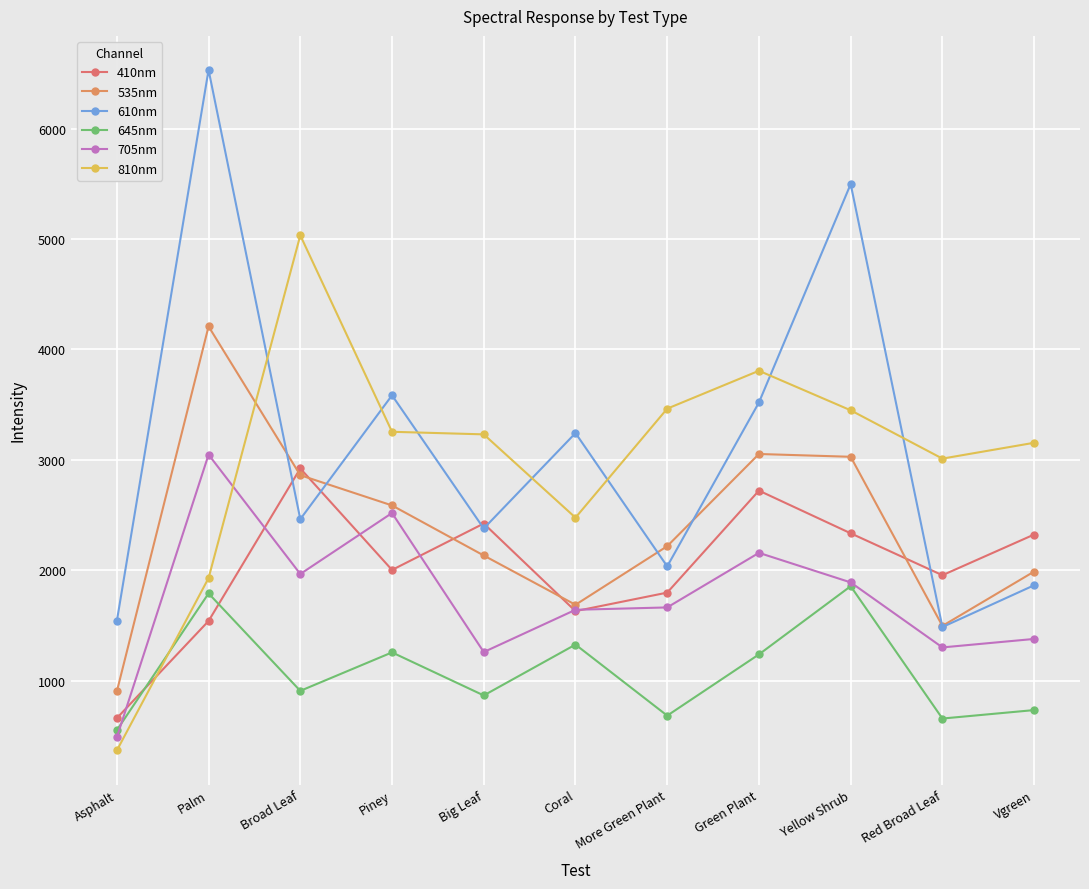

What is the sum of the 645nm values at More Green Plant and Asphalt?

1238.0